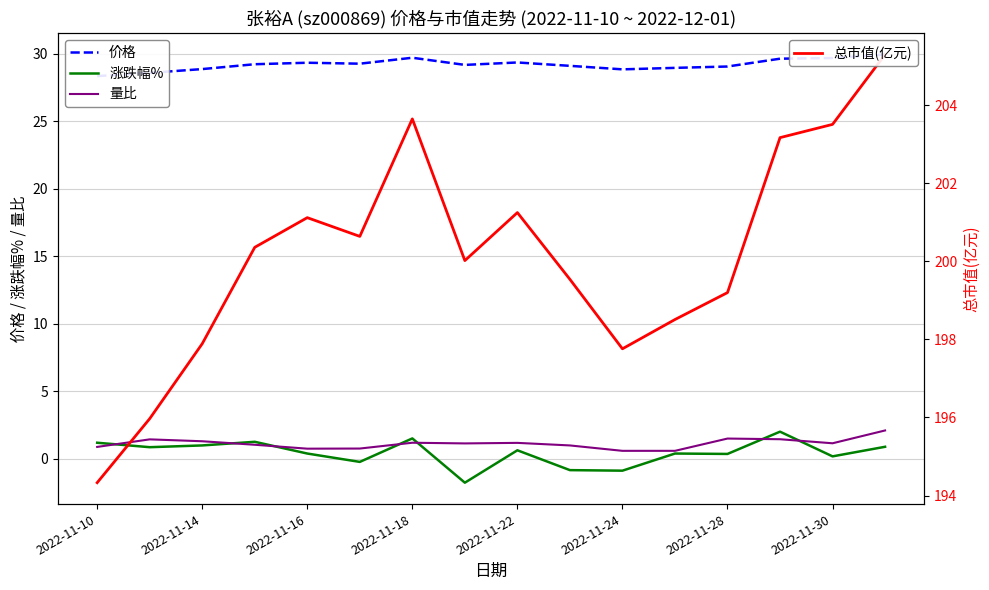

Is it true that 涨跌幅% equals 1.5 at 2022-11-18?

True